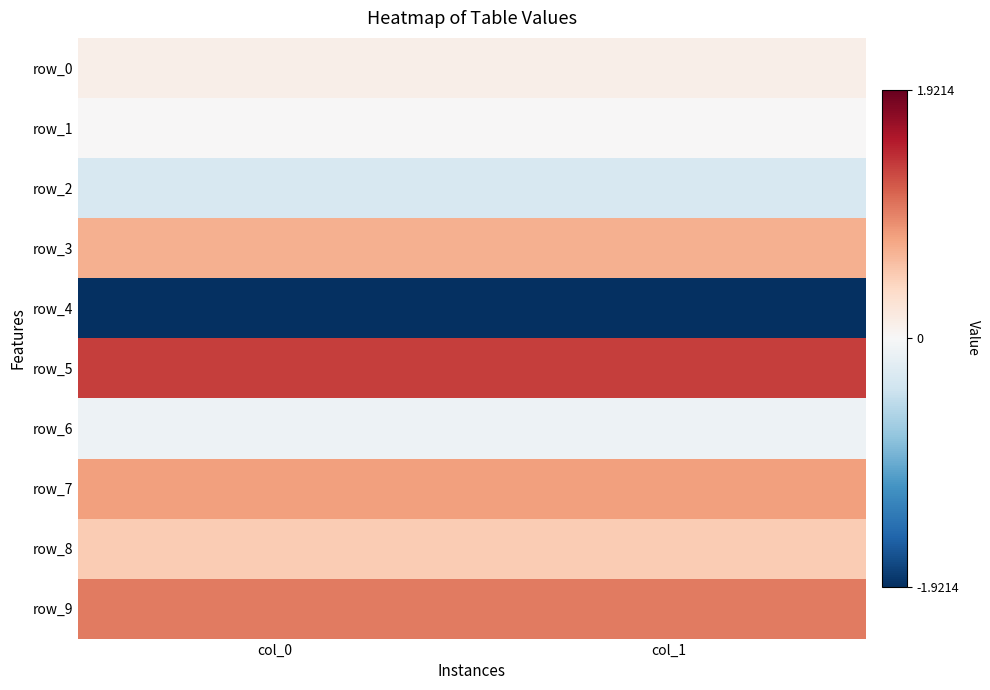

What is the sum of all row_6 values?

-0.2